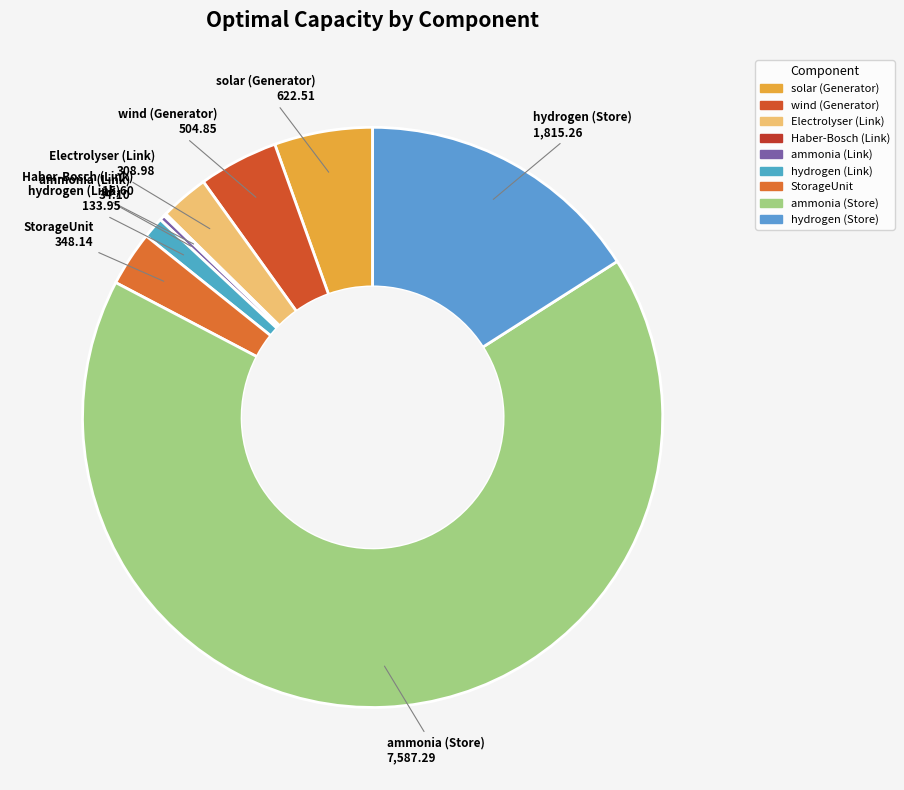

Combined, do Electrolyser (Link) and ammonia (Link) account for over 50%?

No